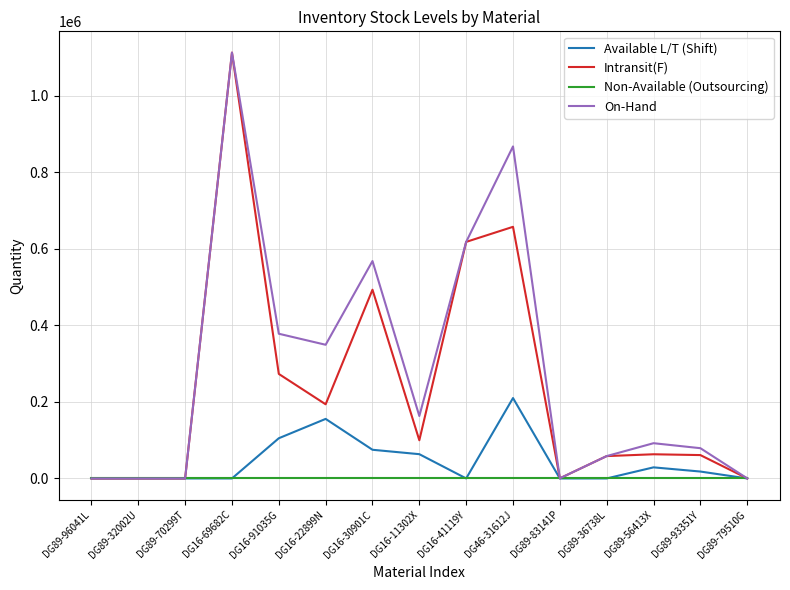

At DG16-30901C, list the series in order from largest to smallest.

On-Hand, Intransit(F), Available L/T (Shift), Non-Available (Outsourcing)